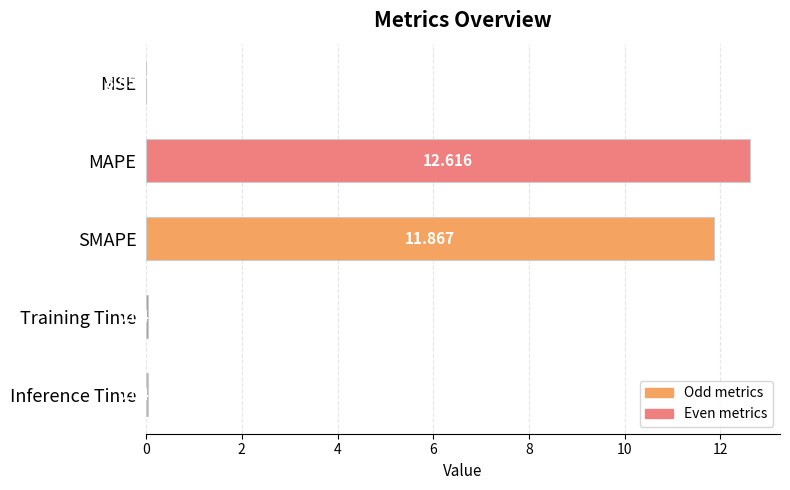

Which has a higher value, MAPE or Training Time?

MAPE